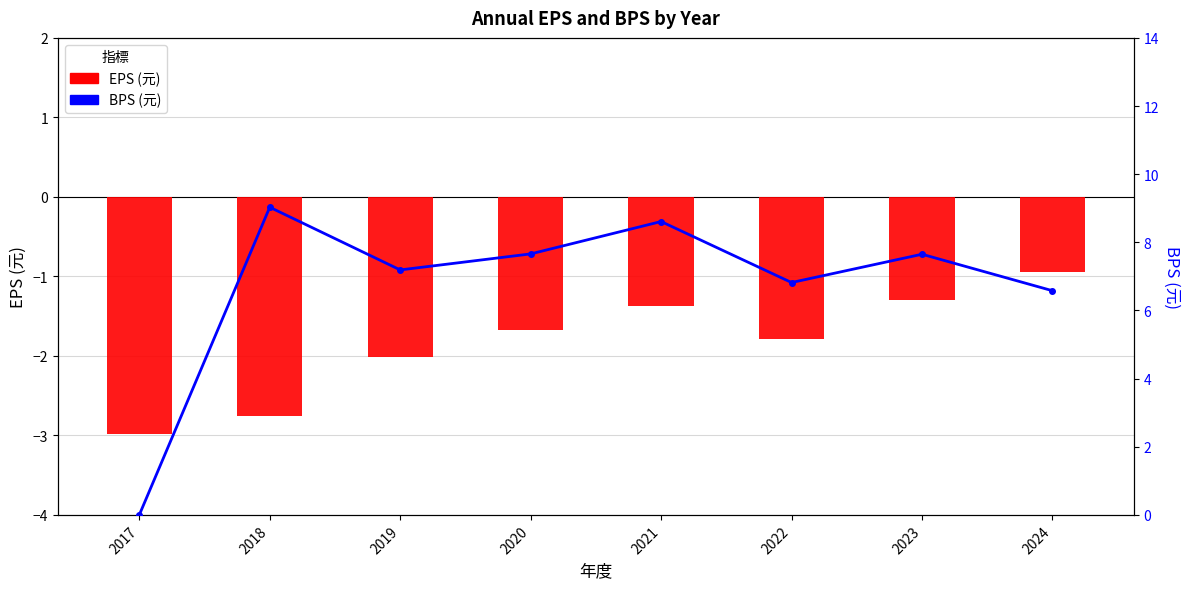

Where does the EPS (元) series first go above -1?

2024